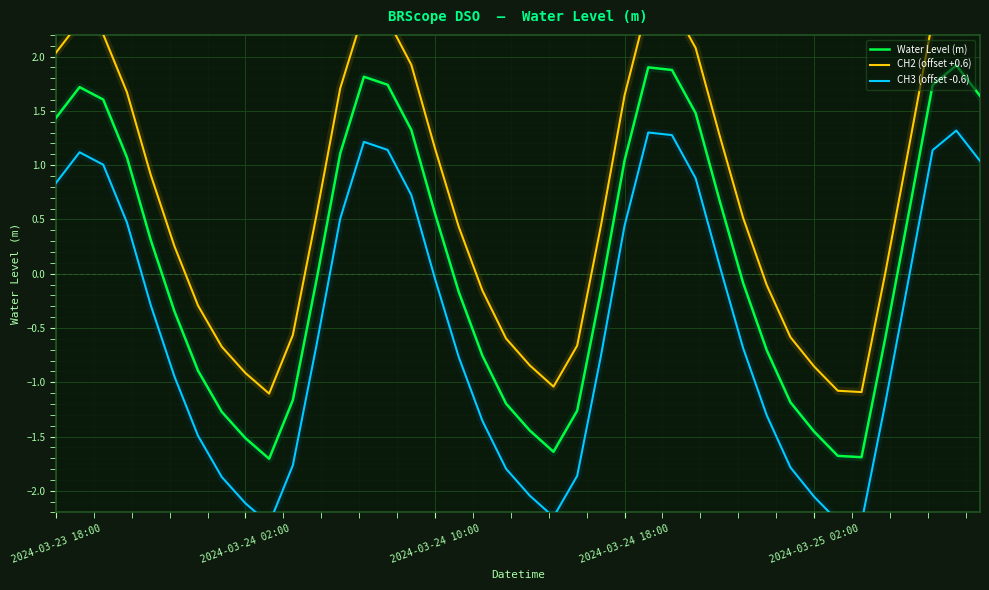

At how many categories does at least one series exceed -1?

36